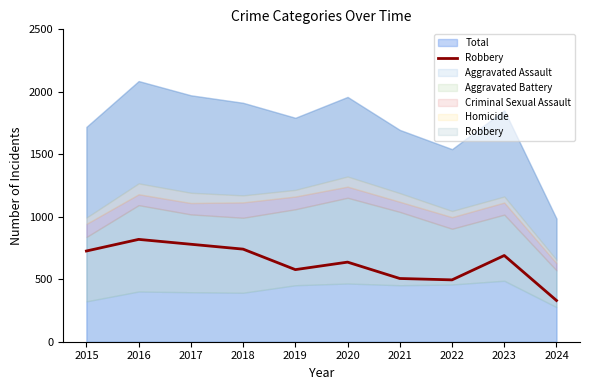

True or false: the data shows 817 at 2019.

False